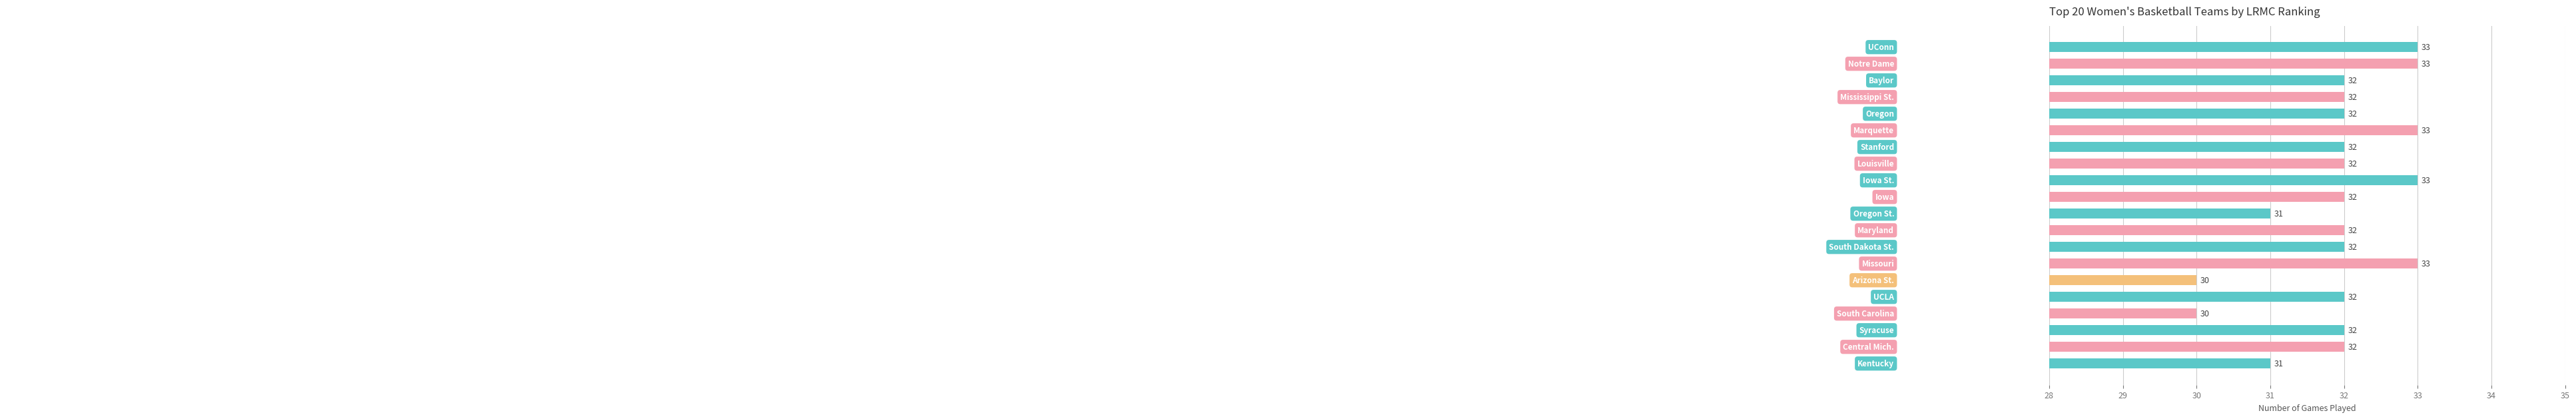

Does the chart contain any negative values?

No